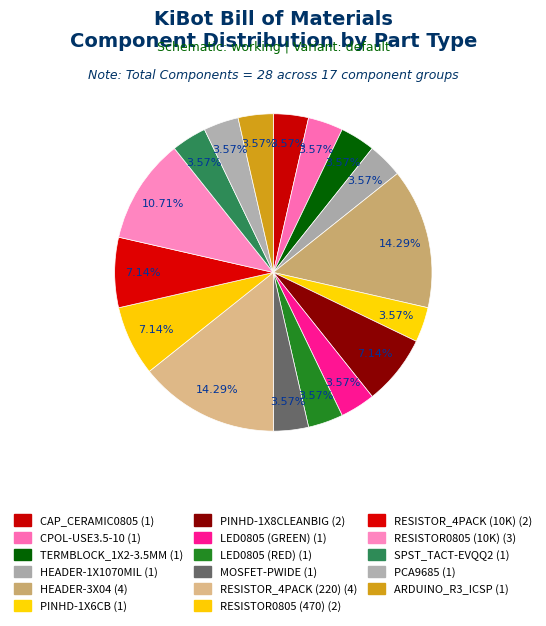

How many slices are in this pie chart?

17